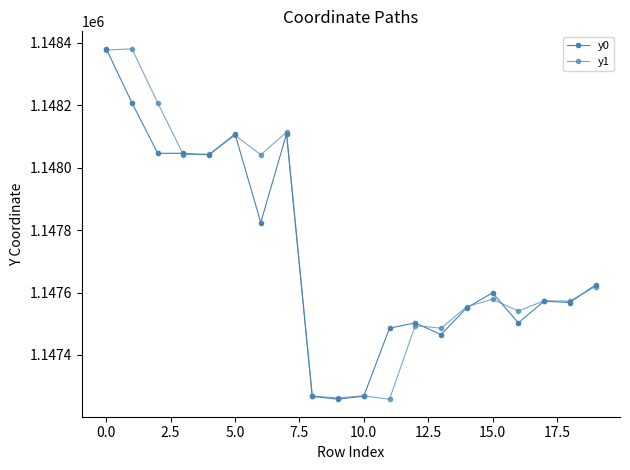

How many lines are shown in the chart?

2